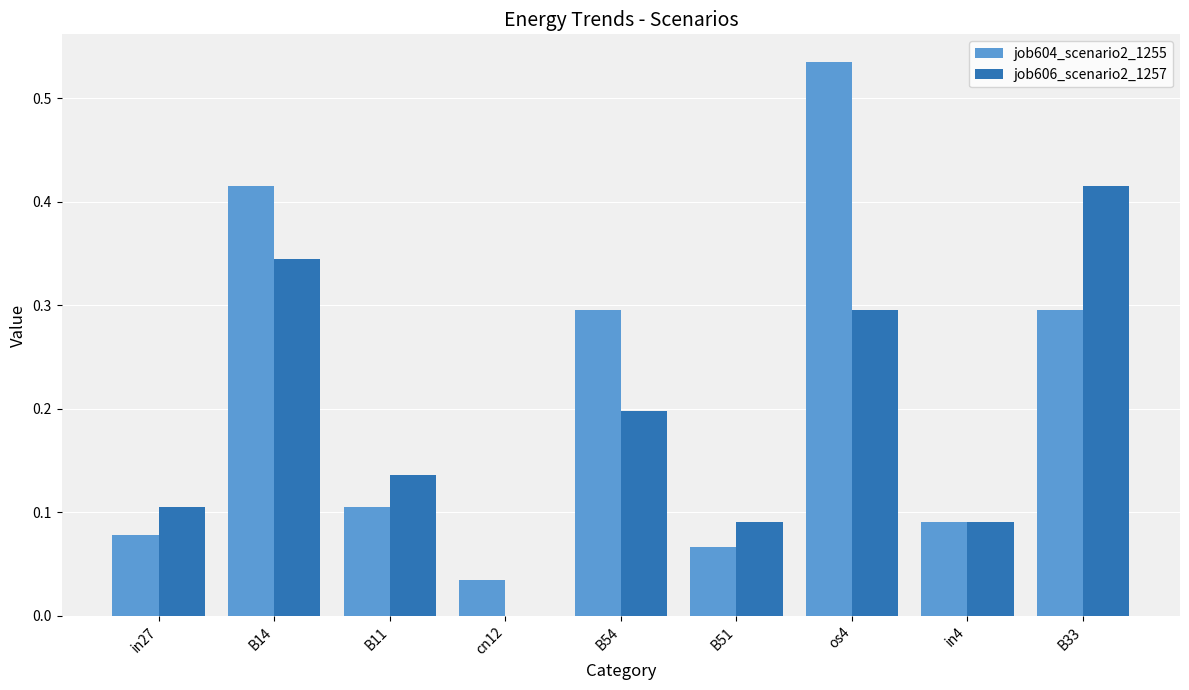

Read the job606_scenario2_1257 value at B54.

0.2